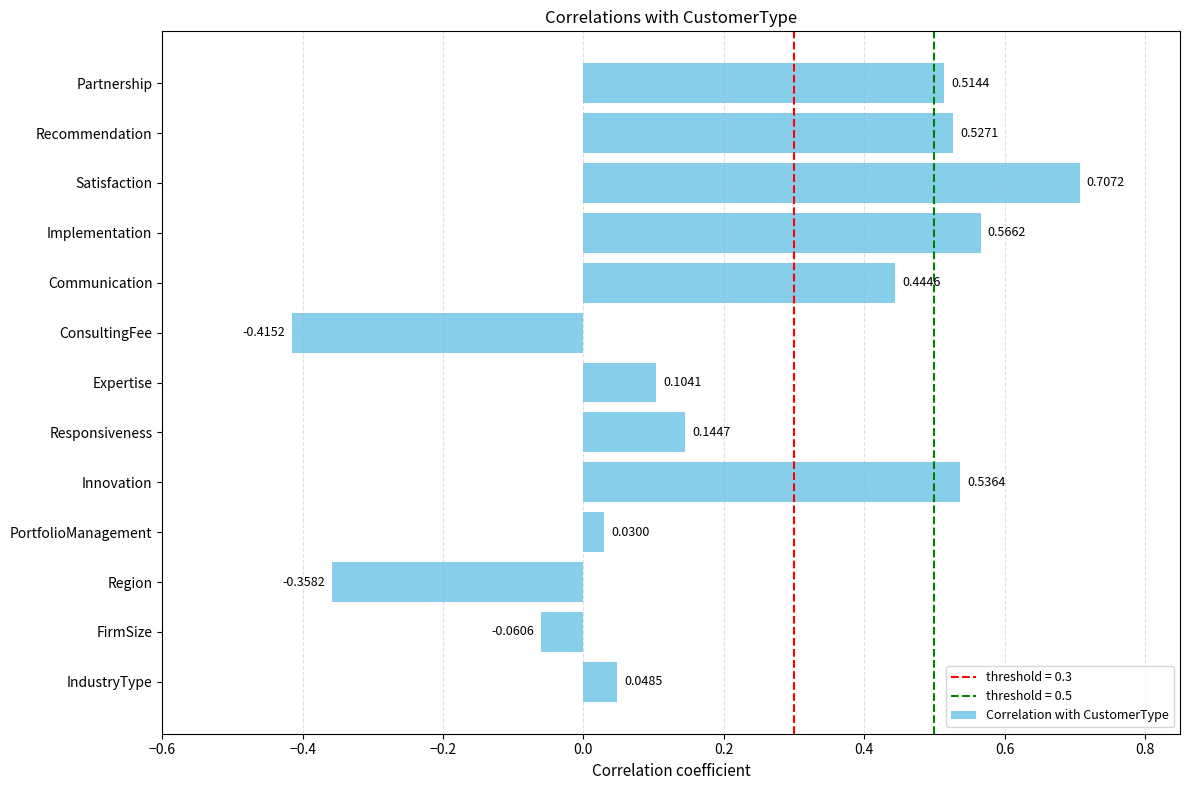

How many values are below zero?

3